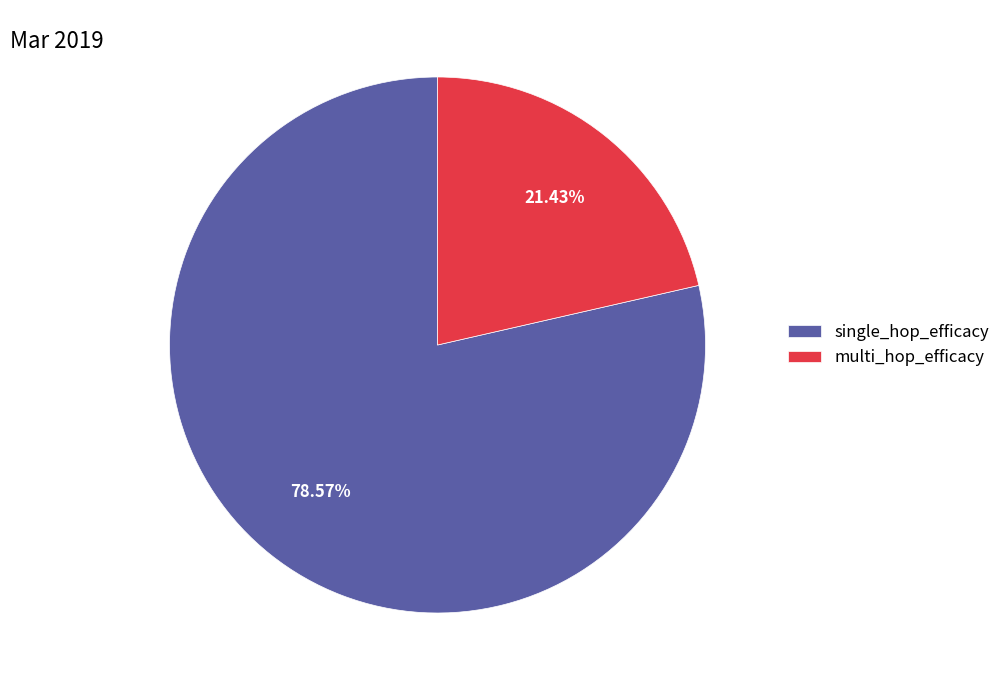

What is the largest slice in the pie chart?

single_hop_efficacy